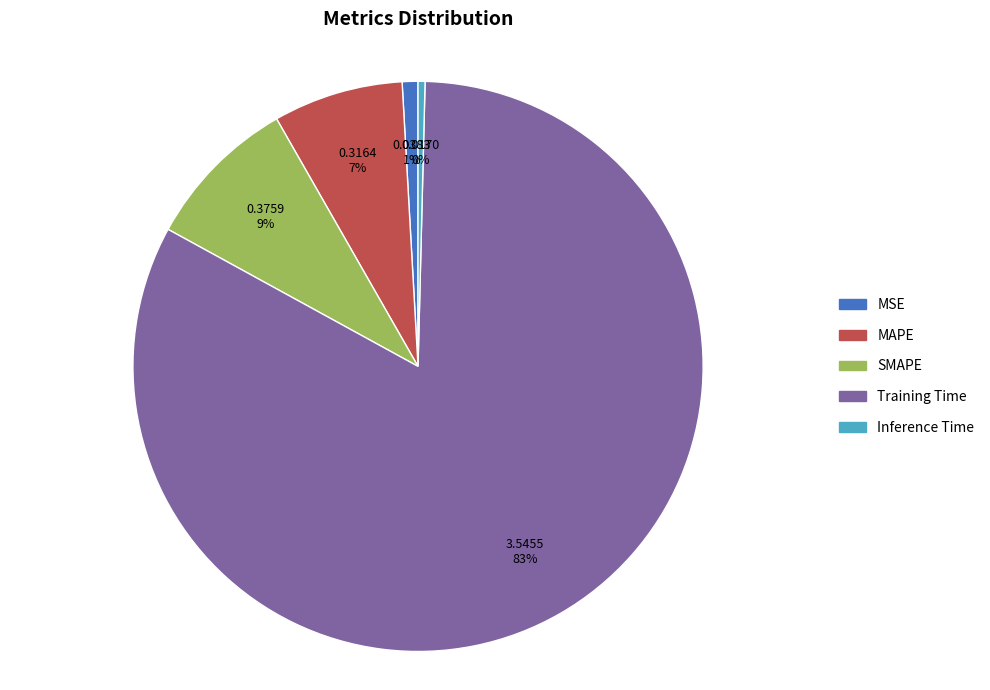

How many segments does this pie chart have?

5